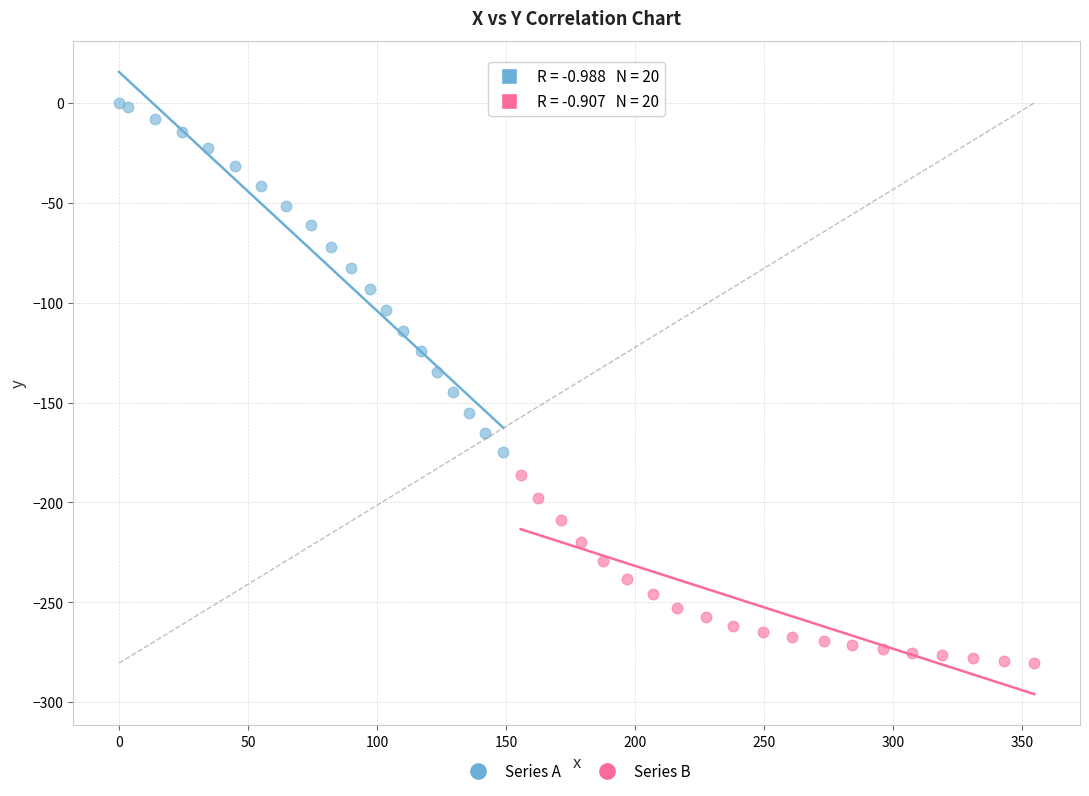

Which series reaches the maximum Y coordinate?

Series A